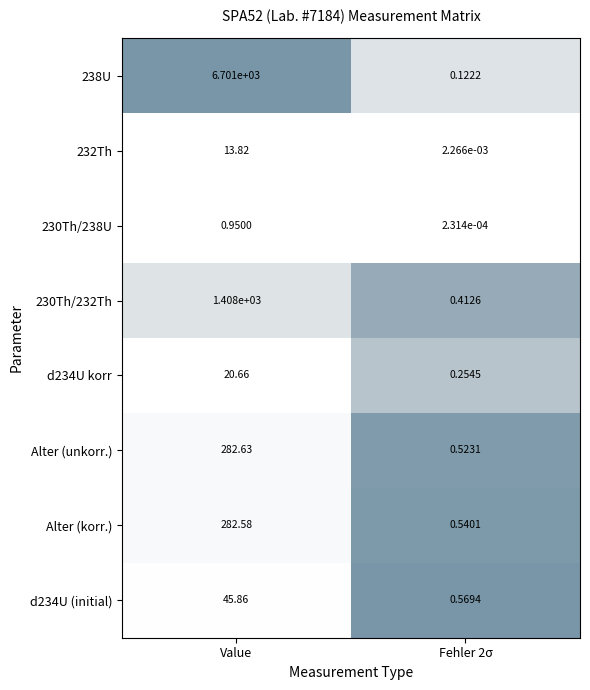

At which category is the sum across all series the highest?

Value